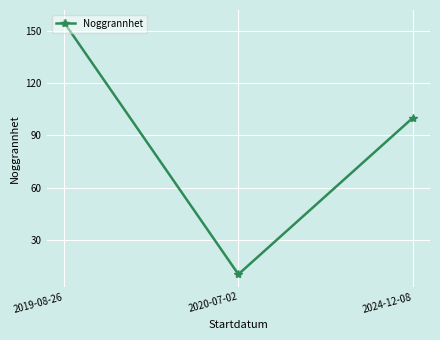

How many values are below 100?

1